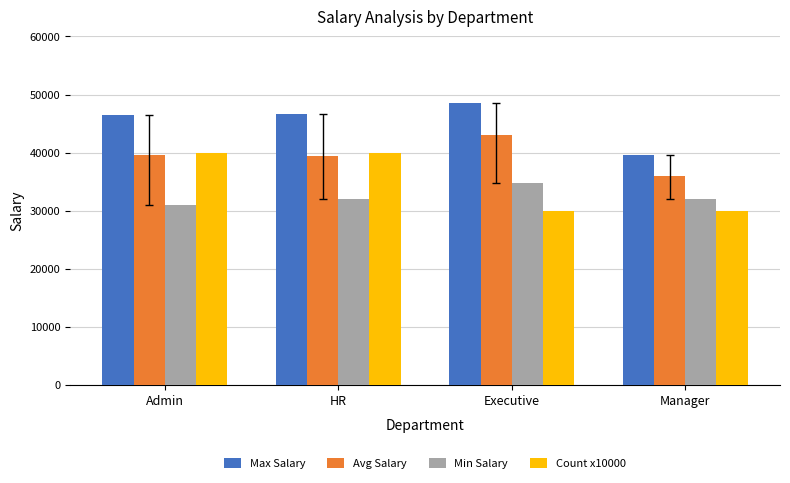

What is the highest value of the Min Salary series?

34737.0